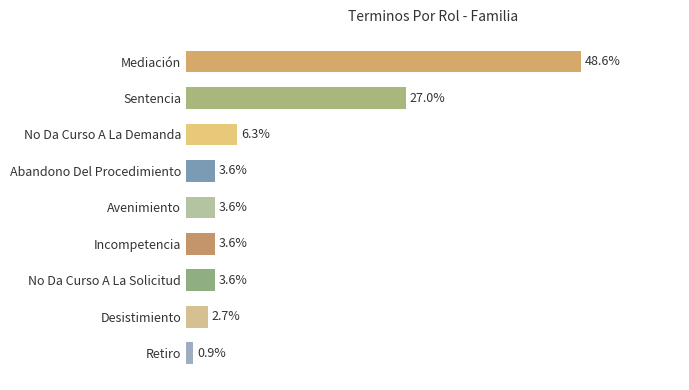

Are the bars horizontal?

Yes